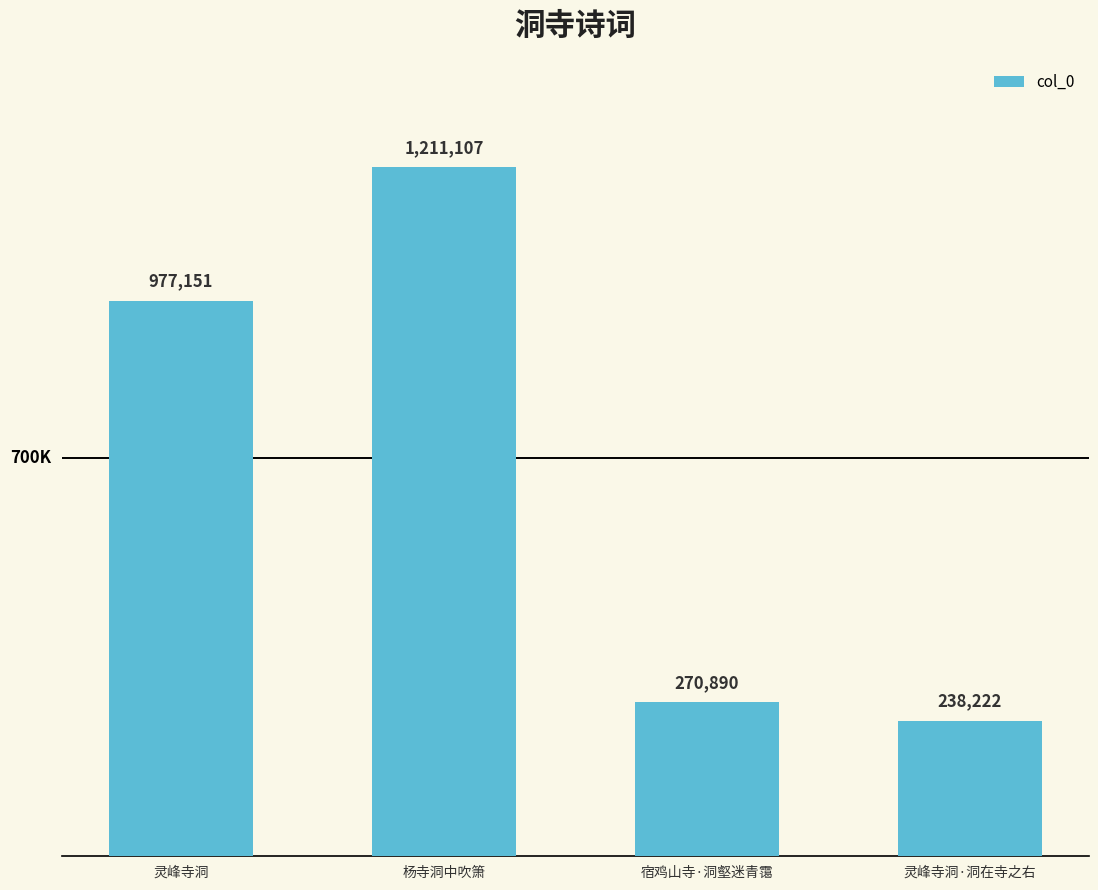

Does the chart contain any negative values?

No